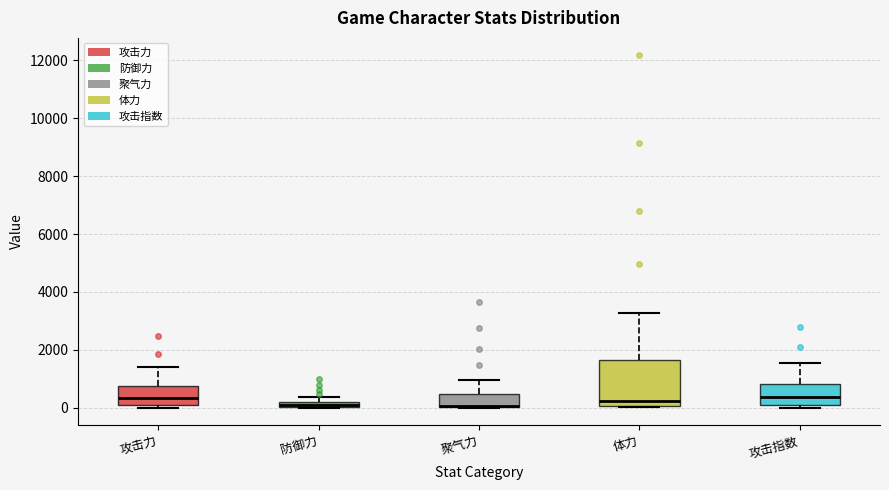

Which box is the tallest, from its lower edge to its upper edge?

体力